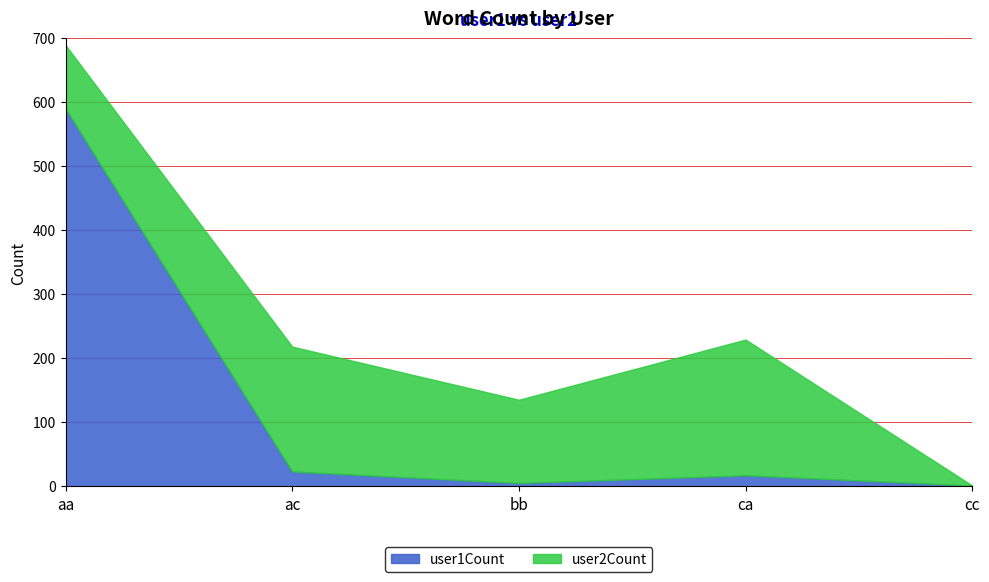

At aa, list the series in order from largest to smallest.

user1Count, user2Count